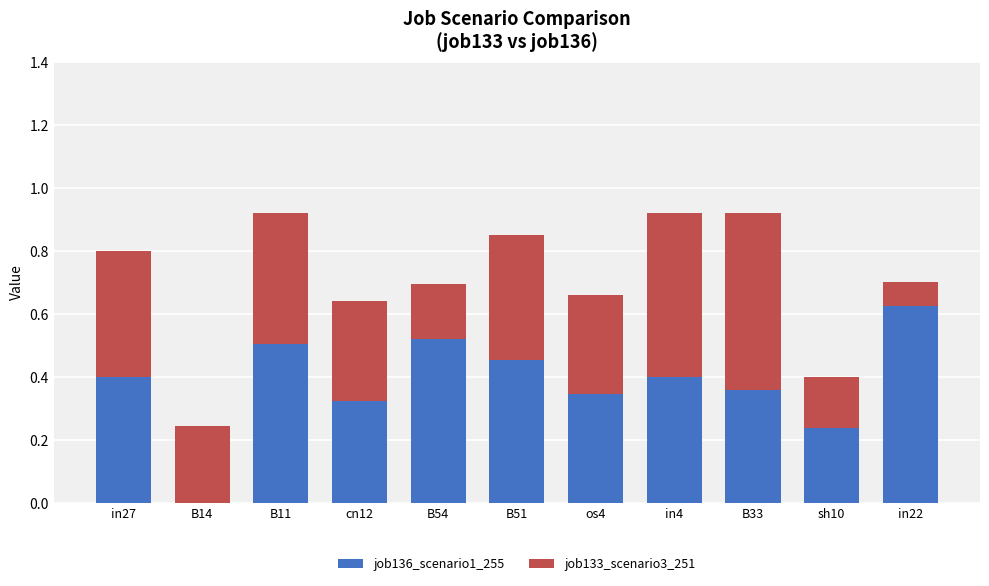

The value of job133_scenario3_251 at in4 is 0.5. True or false?

True